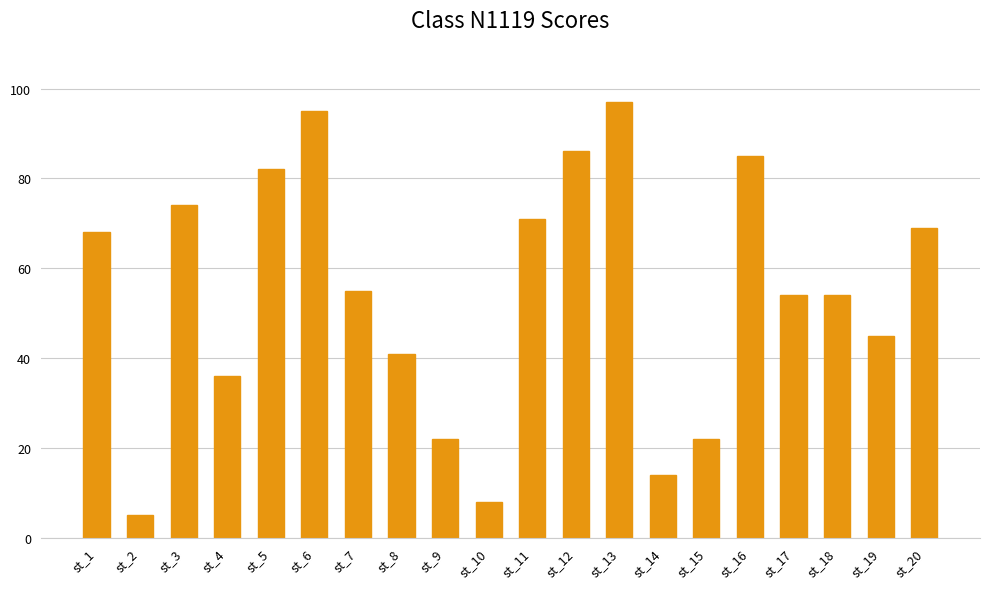

Reading left to right, list all the values displayed in this chart.

68	5	74	36	82	95	55	41	22	8	71	86	97	14	22	85	54	54	45	69